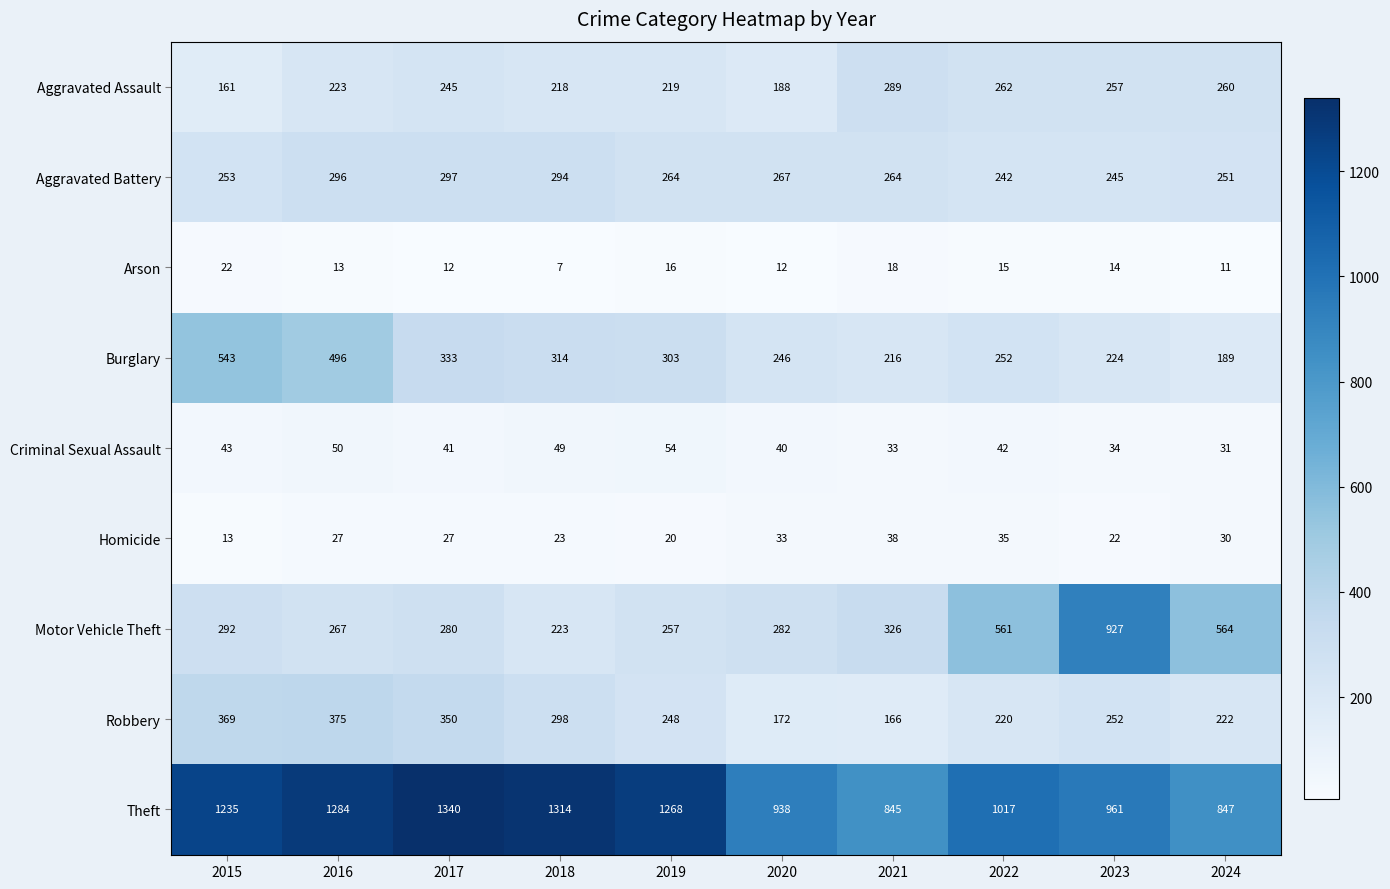

Count the number of data series in this chart.

9